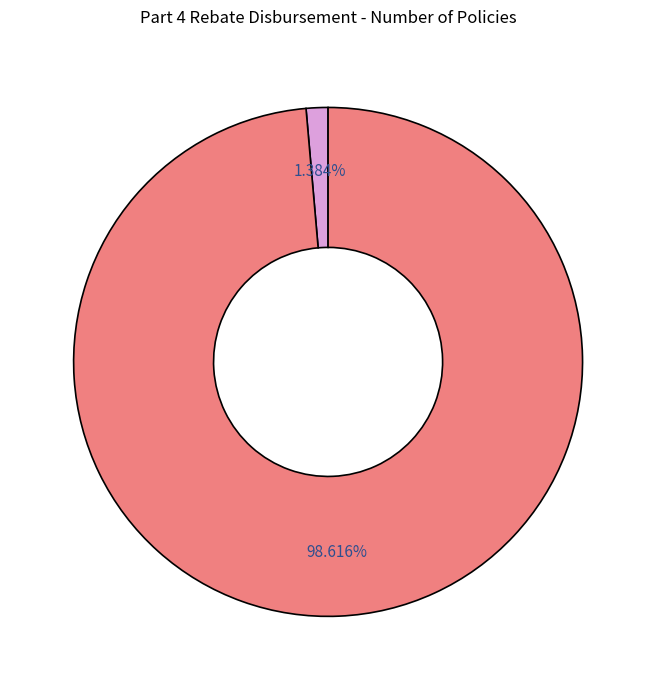

Is there a majority slice in this chart?

Yes